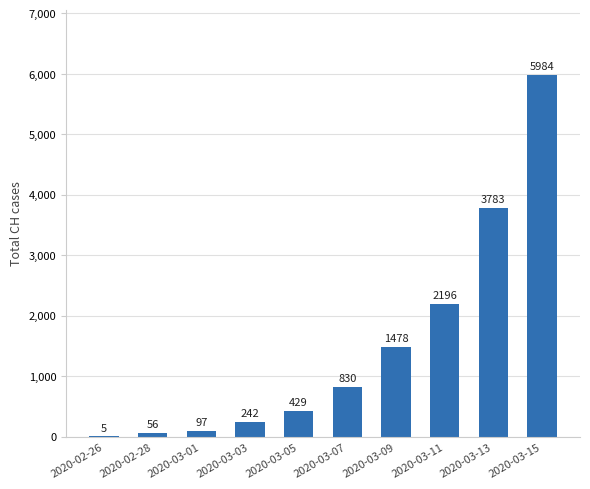

Are the bars horizontal?

No